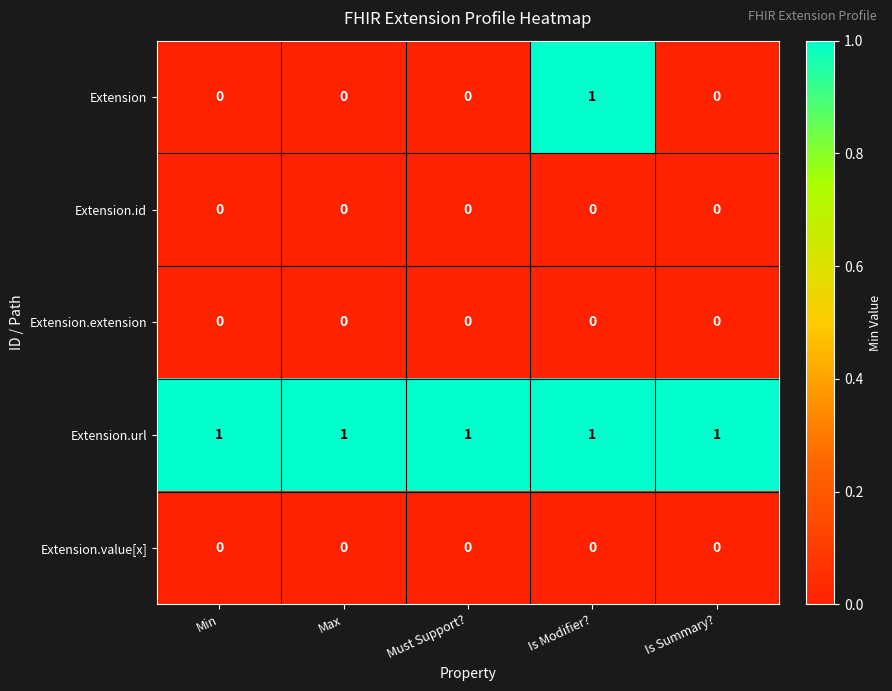

What is the total value across all series at Is Summary??

1